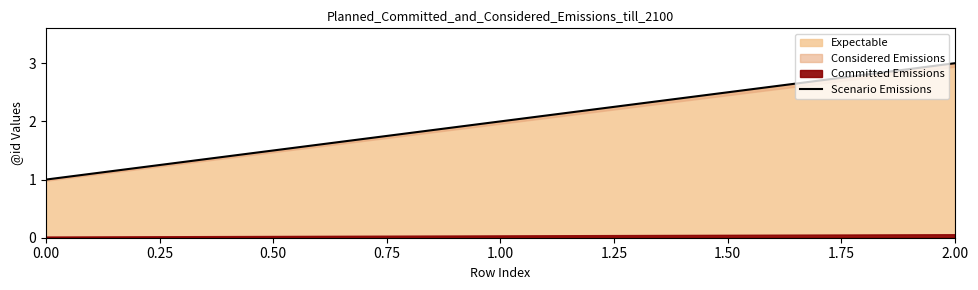

What is the average value?

2